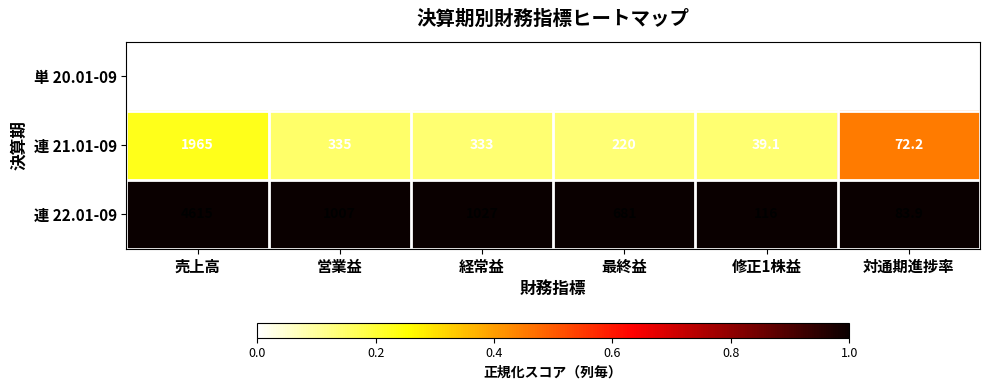

Reading right to left, extract all data points from this chart.

単 20.01-09: 対通期進捗率=62.6	修正1株益=26.3	最終益=146.0	経常益=216.0	営業益=216.0	売上高=1175.0
連 21.01-09: 対通期進捗率=72.2	修正1株益=39.1	最終益=220.0	経常益=333.0	営業益=335.0	売上高=1965.0
連 22.01-09: 対通期進捗率=83.9	修正1株益=116.0	最終益=681.0	経常益=1027.0	営業益=1007.0	売上高=4615.0